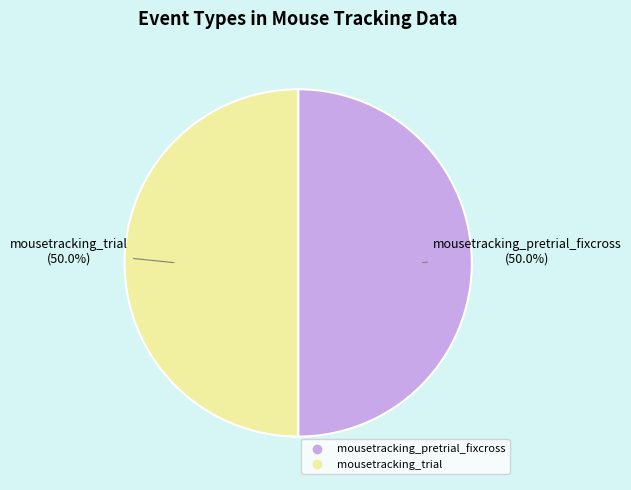

True or false: mousetracking_pretrial_fixcross accounts for 37% of the total.

False